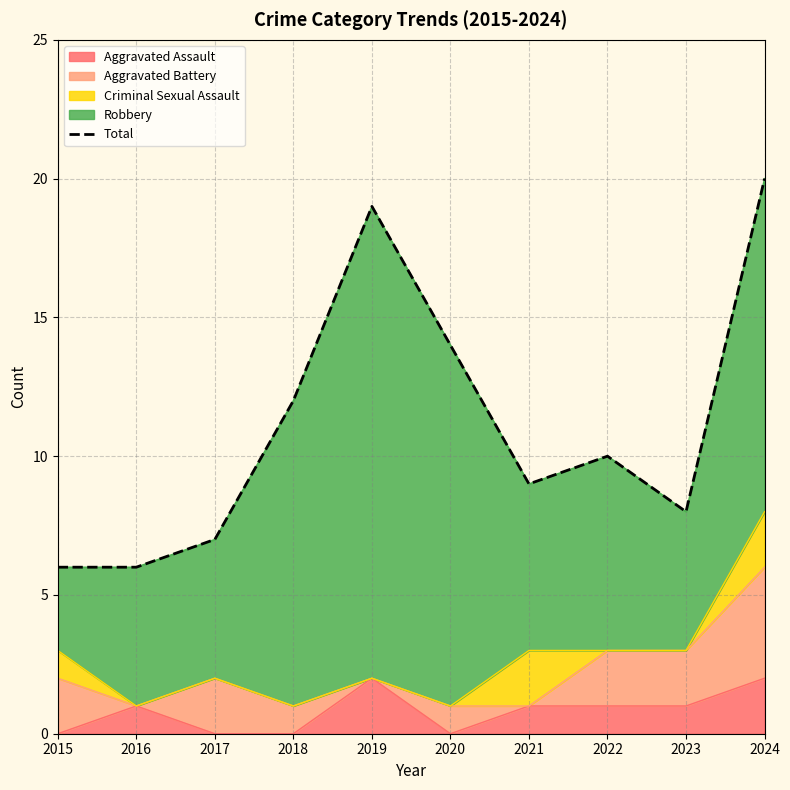

List the labels in order of value, largest first.

2024, 2019, 2020, 2018, 2022, 2021, 2023, 2017, 2015, 2016